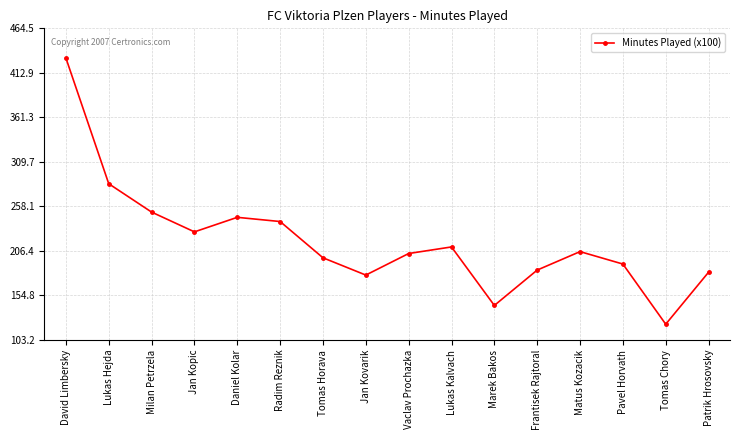

How many categories are shown in the chart?

16